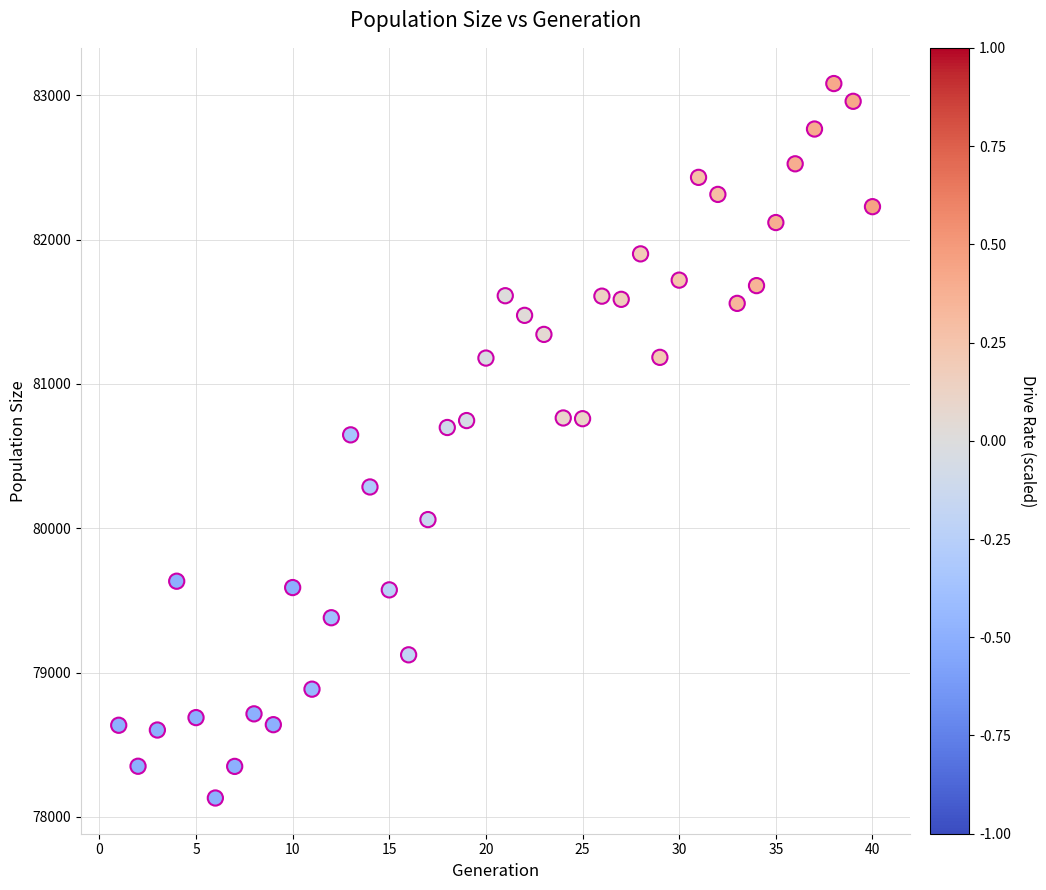

What is the range of Y values (max minus min)?

4950